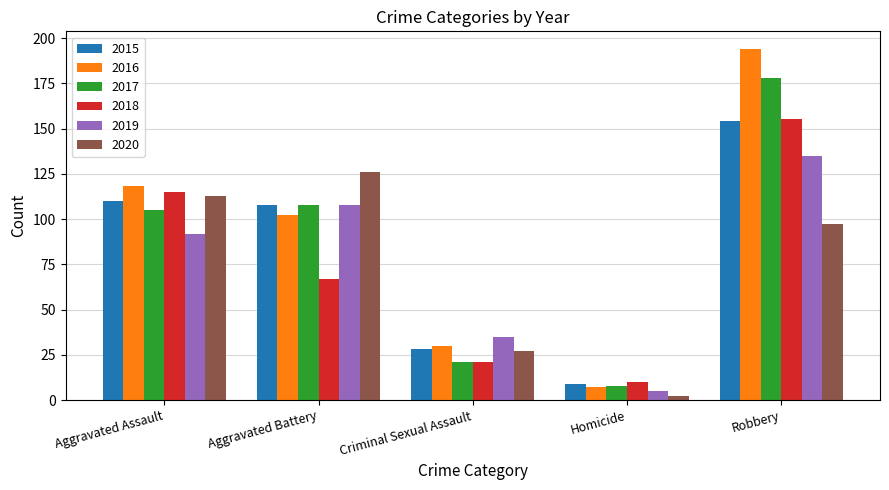

What position from the left is Aggravated Assault?

1